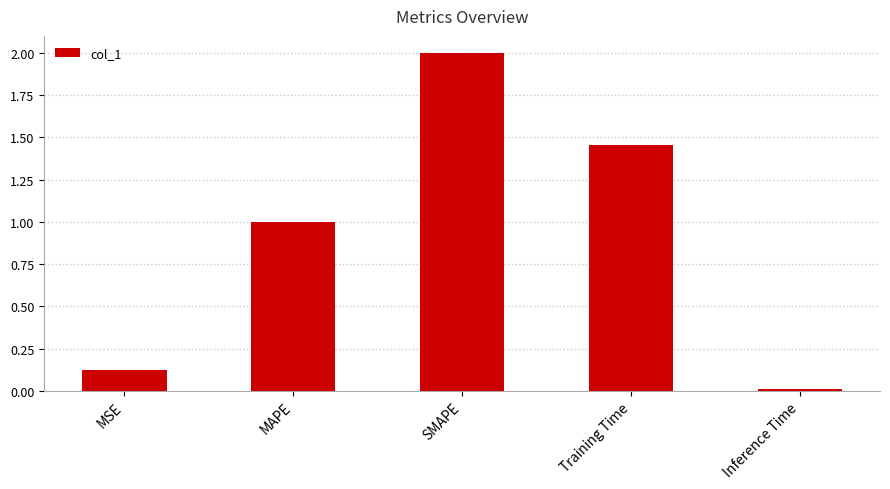

At which label does the data first exceed 1?

MAPE